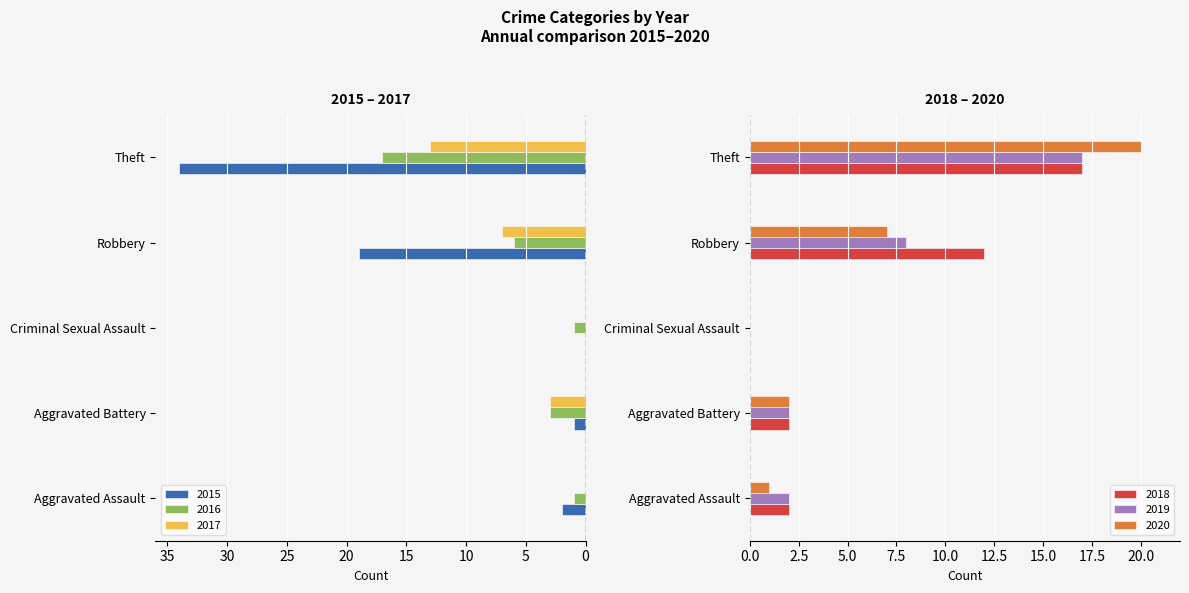

How many values in 2020 are above zero?

4